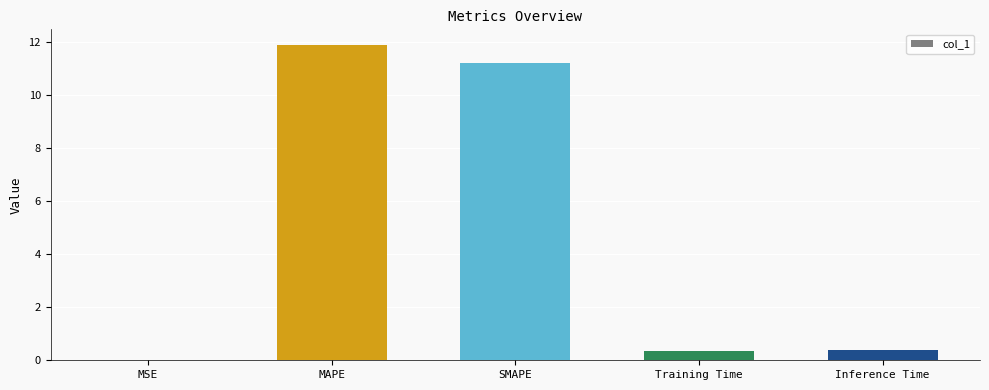

What is the change in value from MAPE to SMAPE?

-0.7